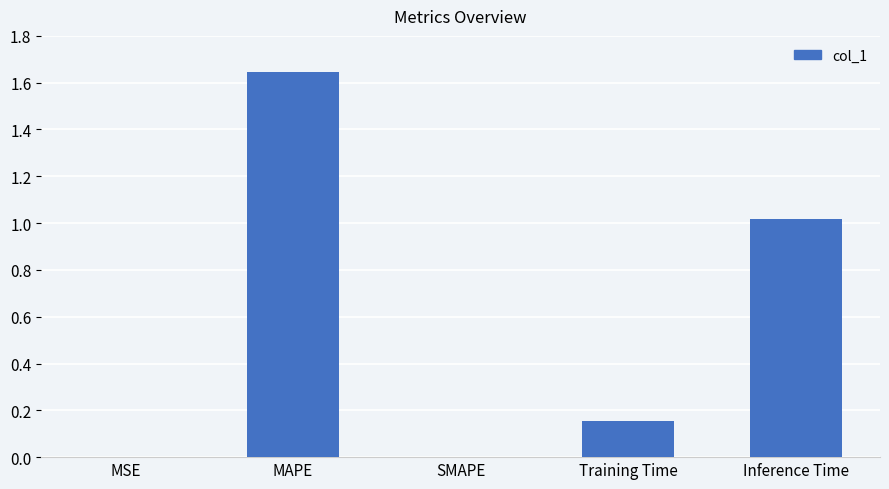

The chart shows a value of 0.0 at MSE. True or false?

True